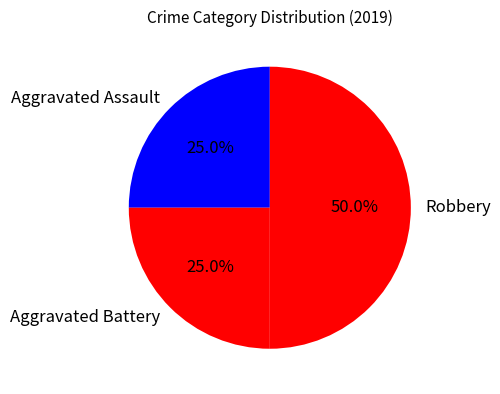

Between Robbery and Aggravated Battery, which is larger?

Robbery